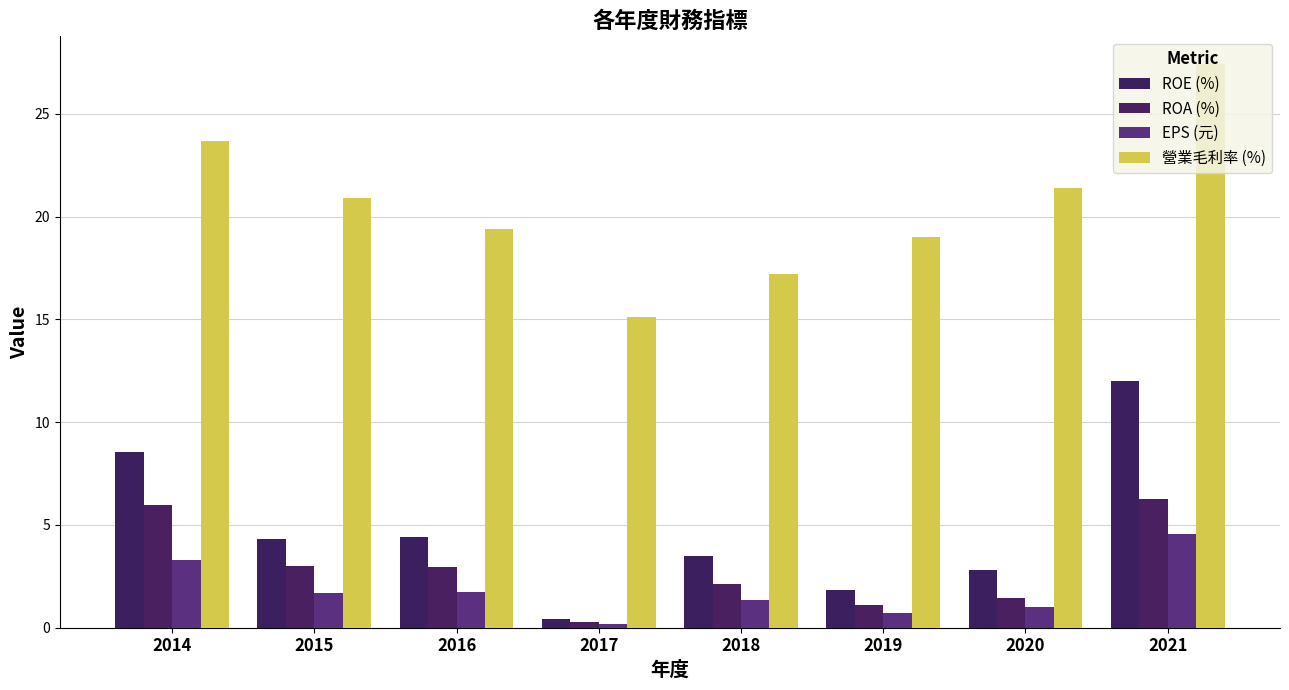

What is the total value across all series at 2020?

26.6